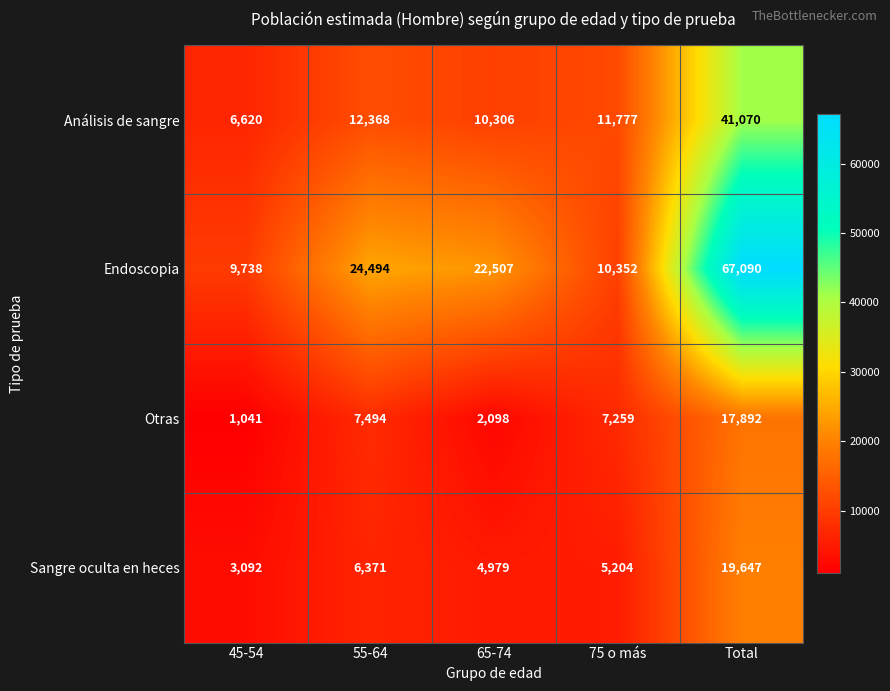

What is the average value of the Análisis de sangre series?

16428